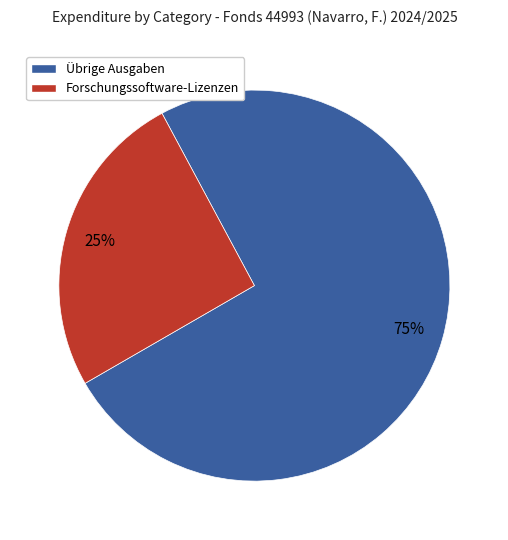

Does any single category account for the majority?

Yes